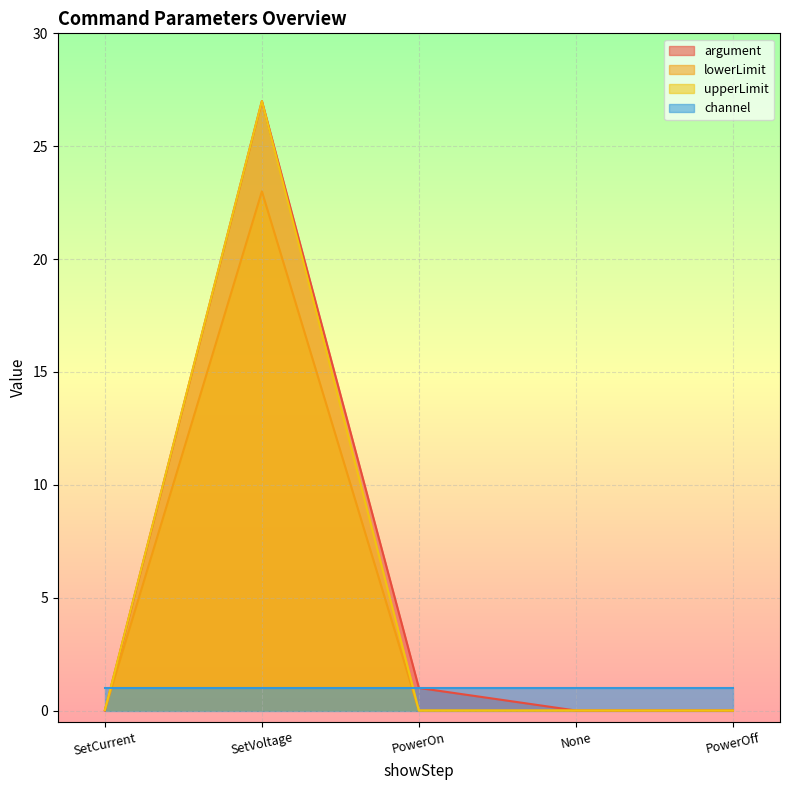

Which label corresponds to the largest value in the chart?

SetVoltage